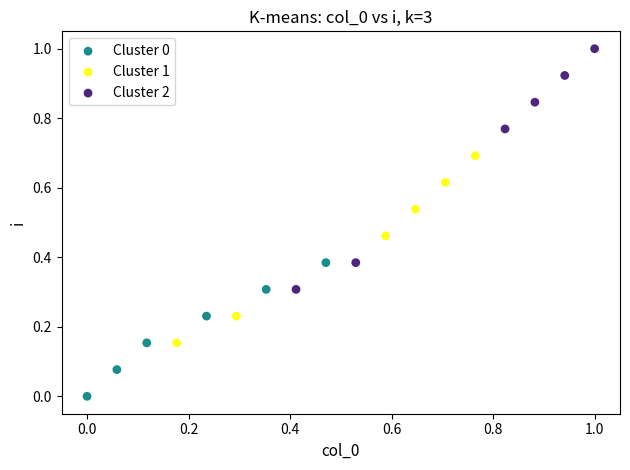

What are all the series names shown in the legend?

Cluster 0, Cluster 1, Cluster 2